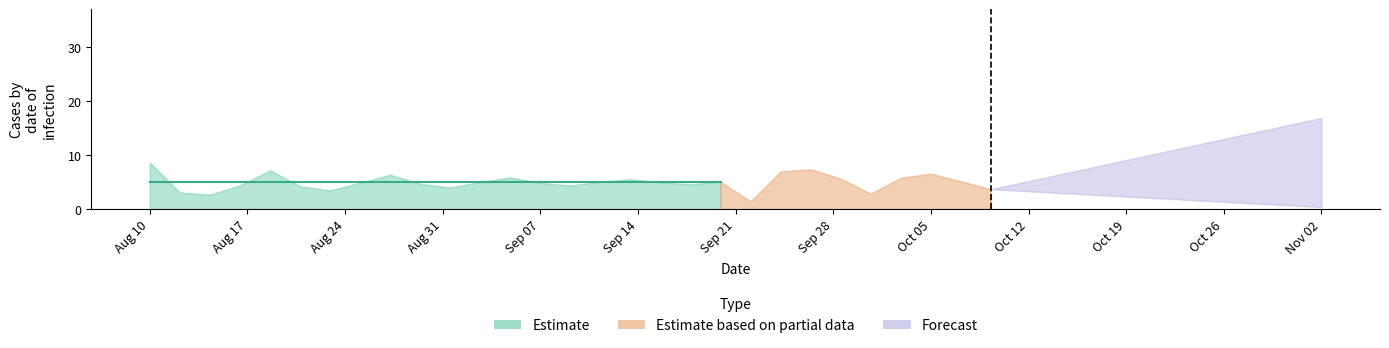

How many points are lower than both their immediate neighbors (excluding endpoints)?

5